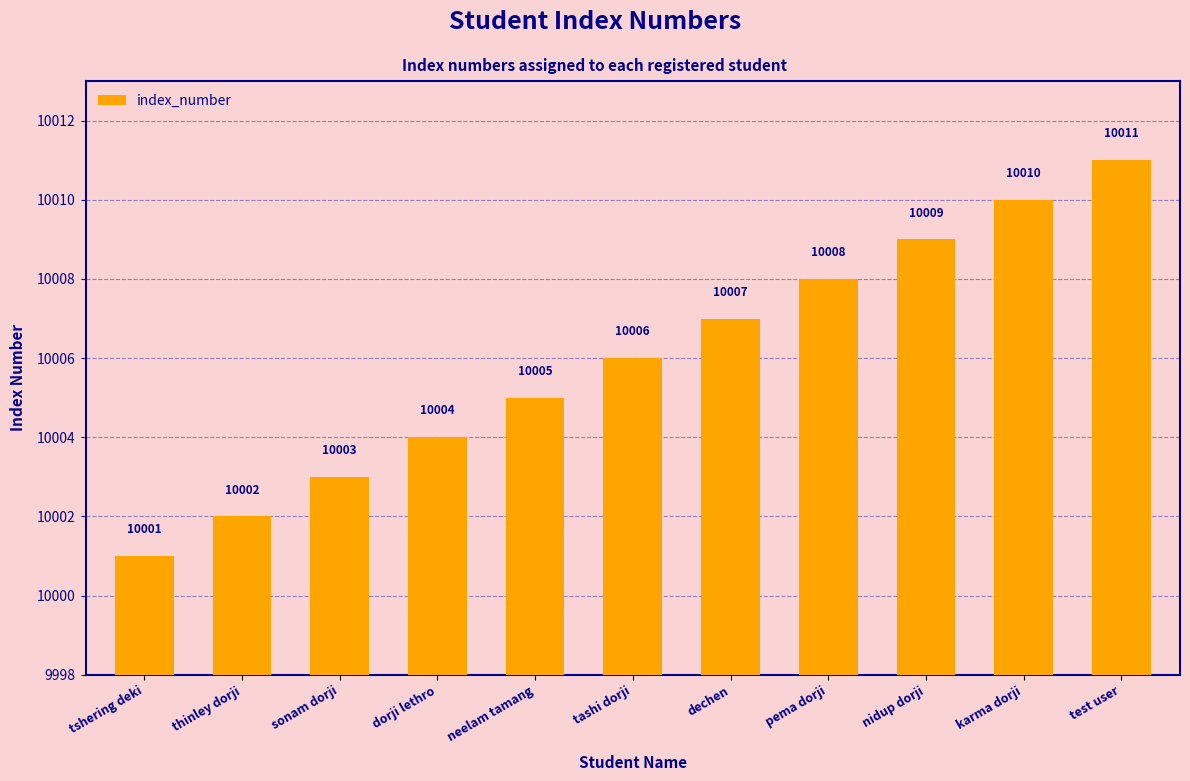

What is the label of the 11th bar from the right?

tshering deki